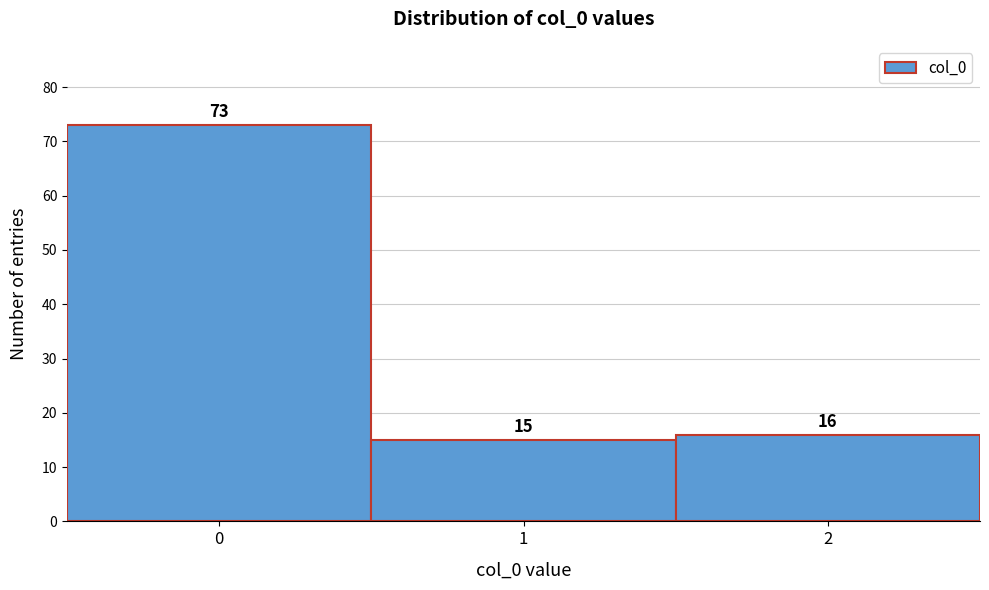

Reading left to right, extract all data points from this chart.

73	15	16